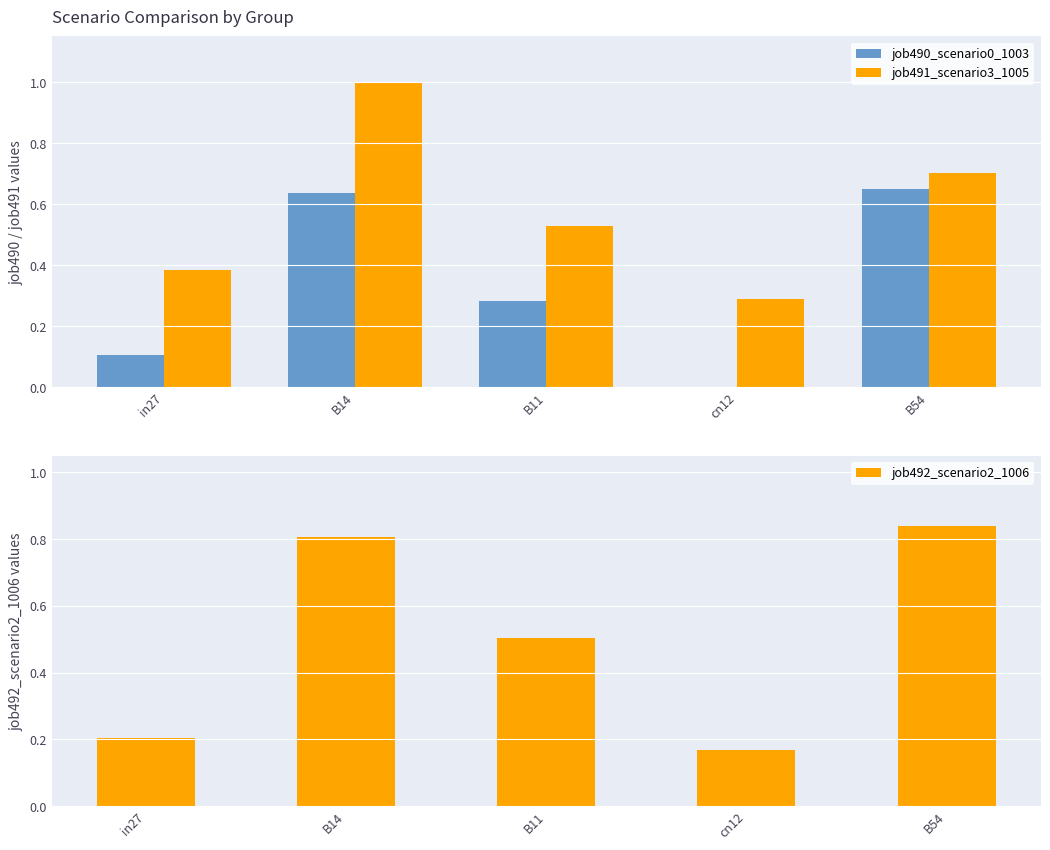

Which series has the largest total across all categories?

job491_scenario3_1005